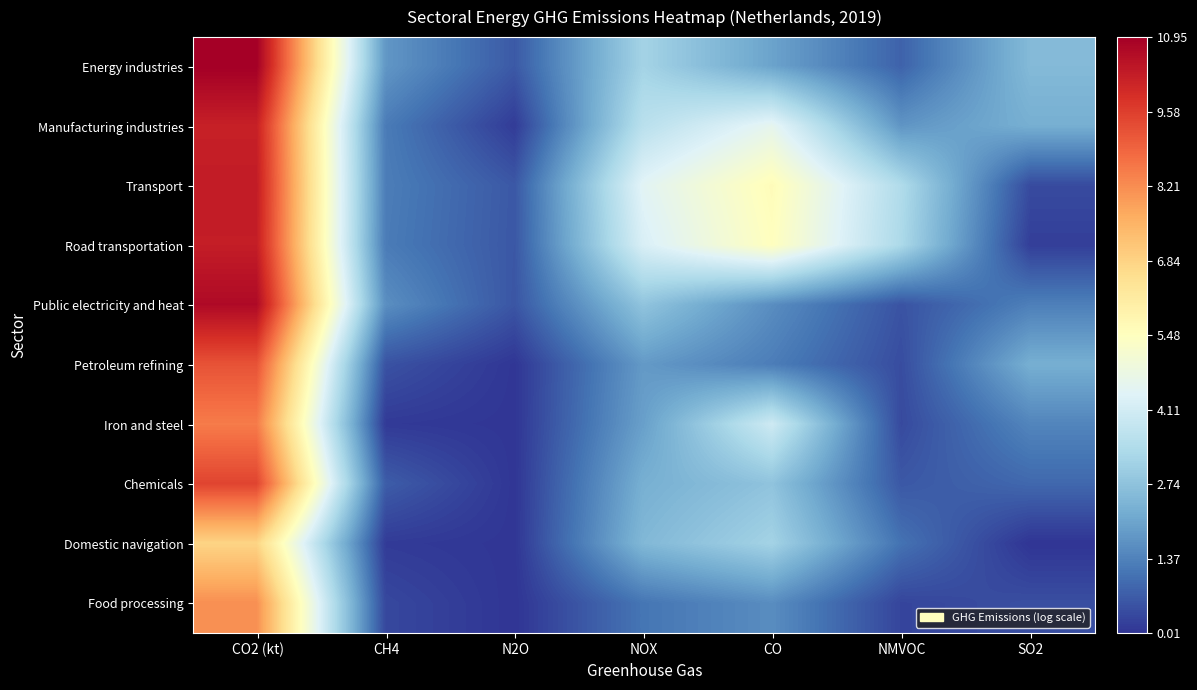

List the series in order of their peak value, lowest first.

Domestic navigation, Food processing, Iron and steel, Petroleum refining, Chemicals, Manufacturing industries, Road transportation, Transport, Public electricity and heat, Energy industries